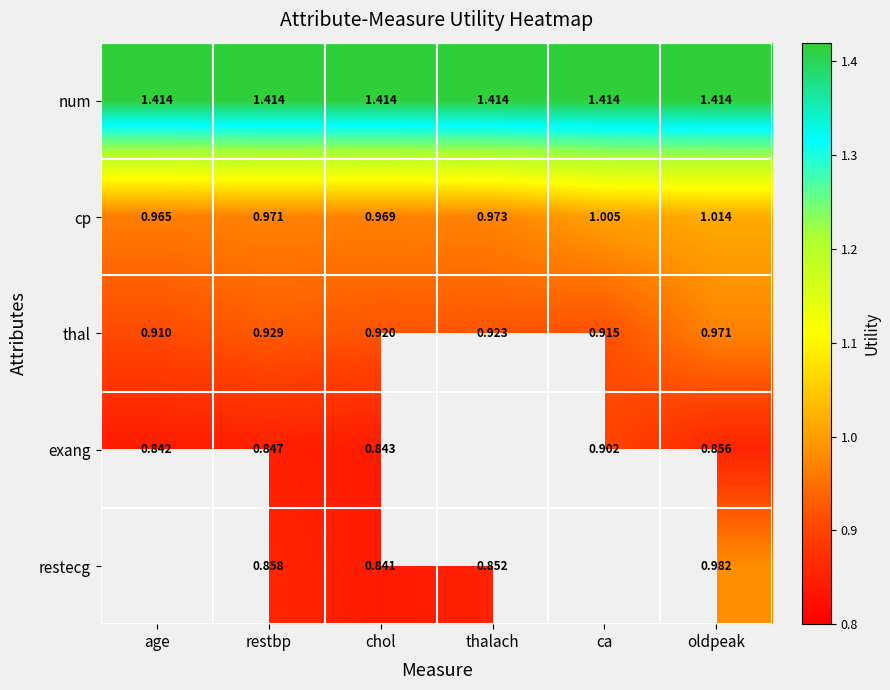

Rank the categories by cp value from lowest to highest.

age, chol, restbp, thalach, ca, oldpeak